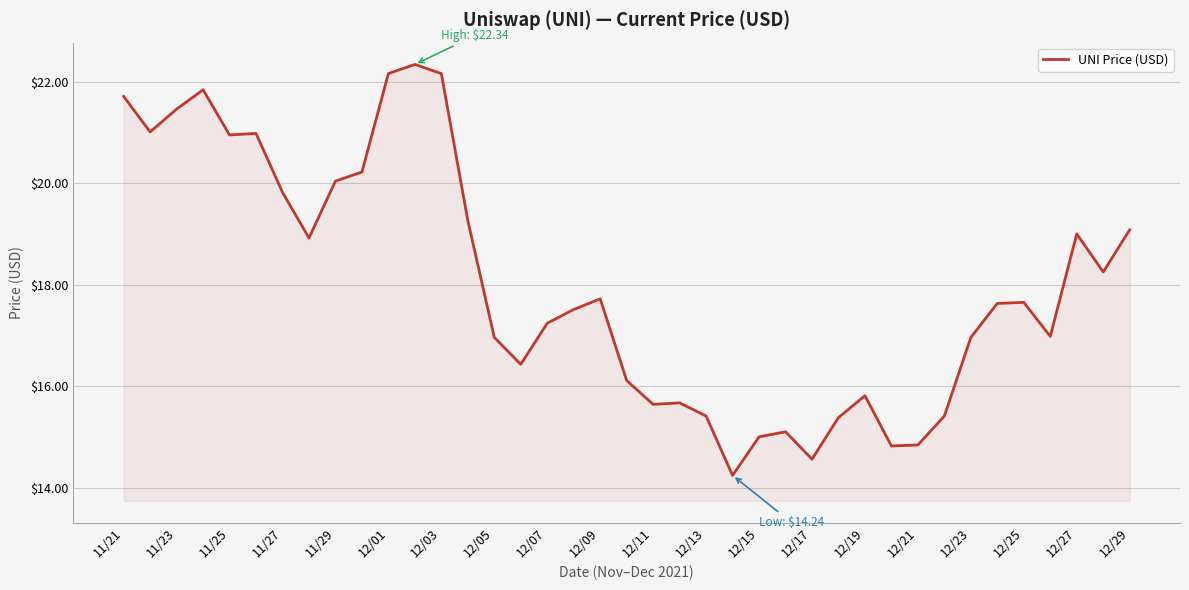

What is the maximum value shown in the chart?

22.3